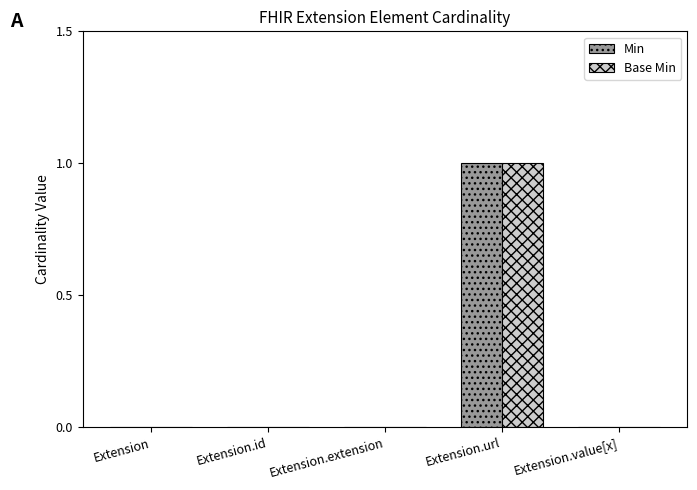

At which category is the sum across all series the highest?

Extension.url